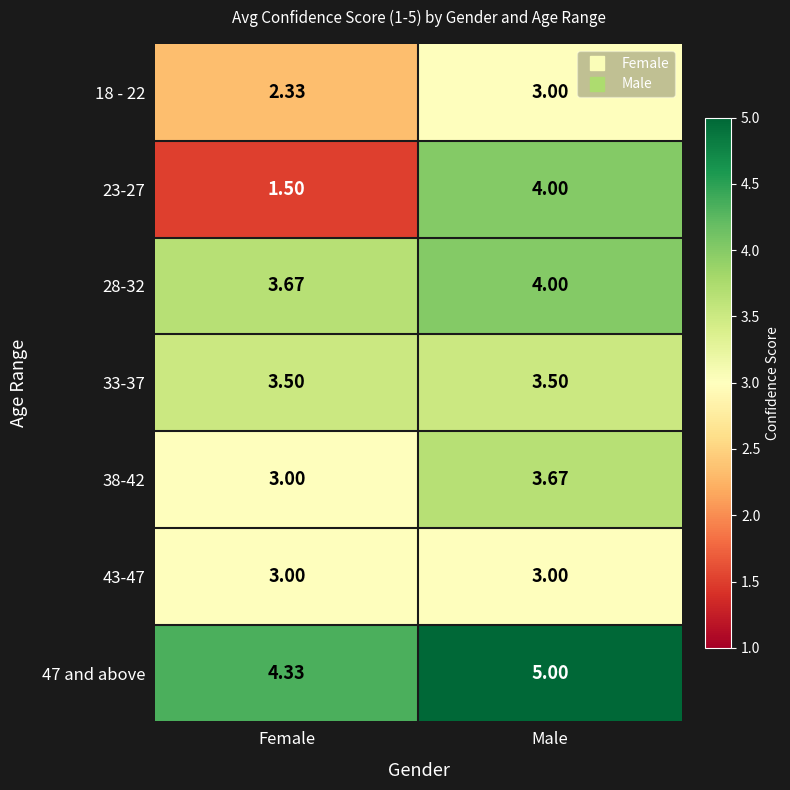

Between Female and Male, which series saw the biggest shift?

23-27